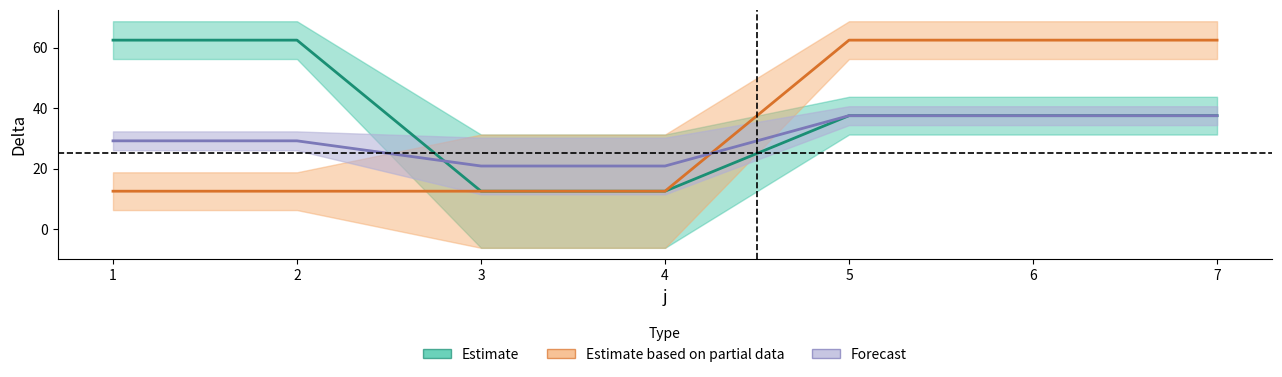

At which label does t2_delta reach its peak?

5